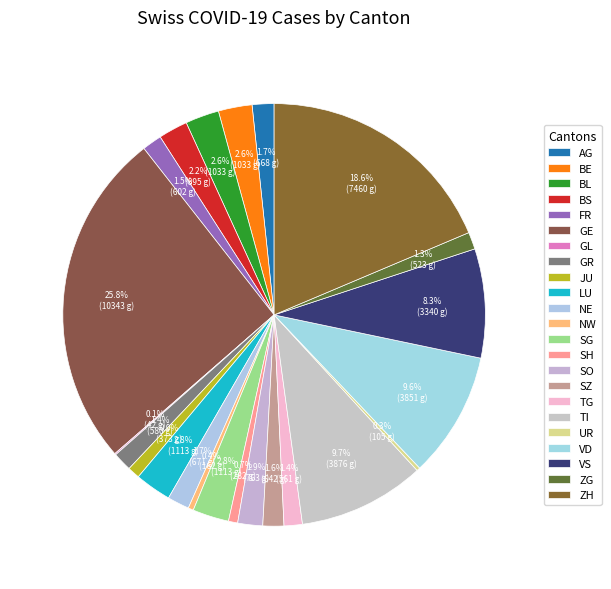

Rank the categories by value from lowest to highest.

GL, UR, NW, SH, JU, ZG, TG, GR, FR, SZ, AG, NE, SO, BS, BE, BL, LU, SG, VS, VD, TI, ZH, GE